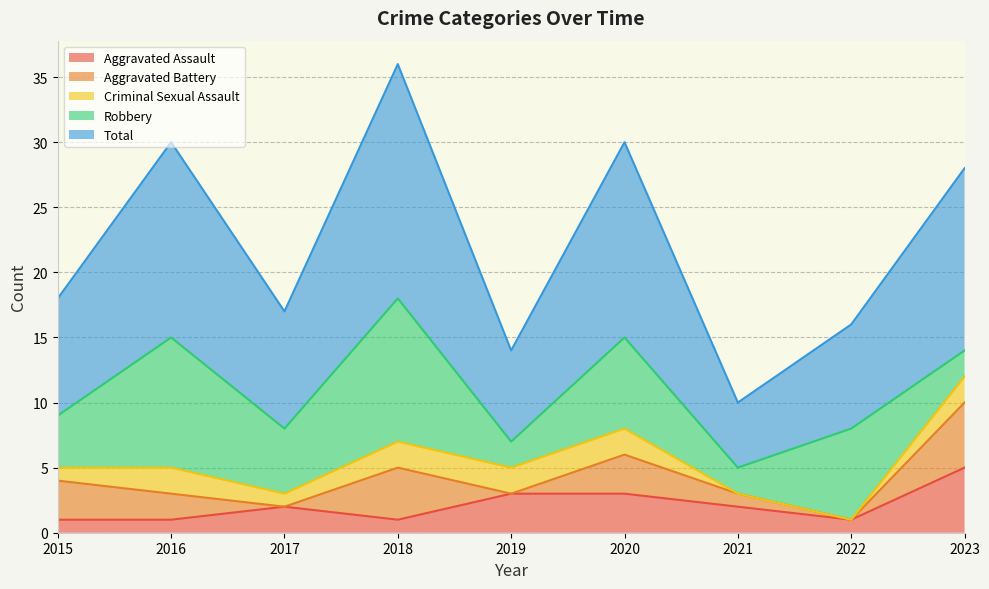

Count the Robbery values in the range 2 to 7.

7